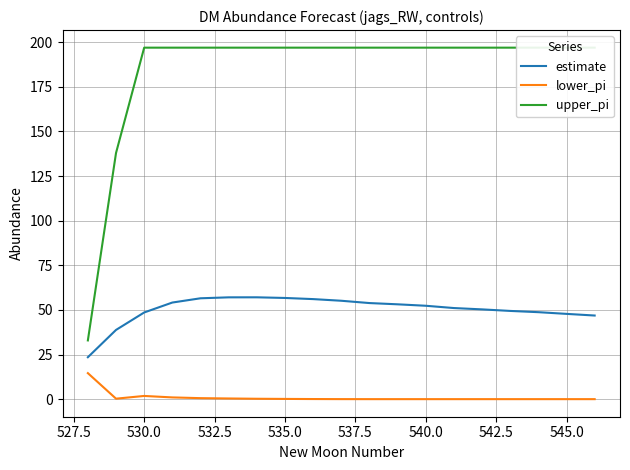

How many data points in estimate are less than 52?

9